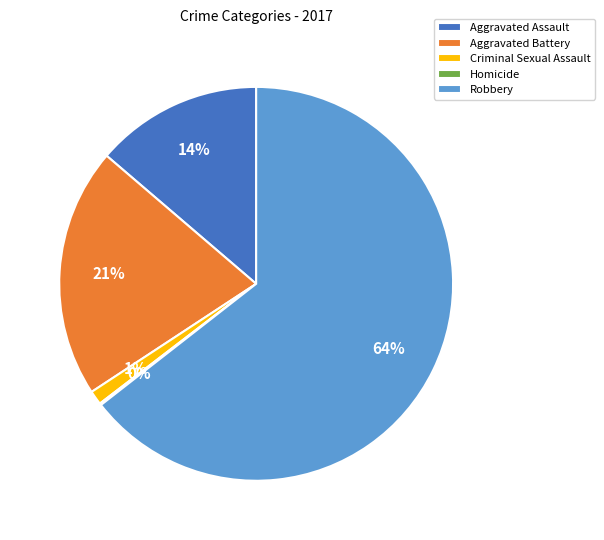

Approximately how many times larger is the value at Aggravated Battery compared to Aggravated Assault?

1.5